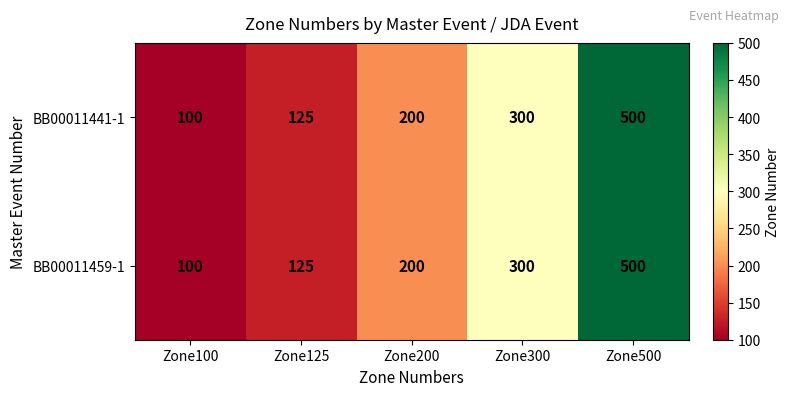

What value does the BB00011441-1 series have at Zone300, to the nearest 50?

300